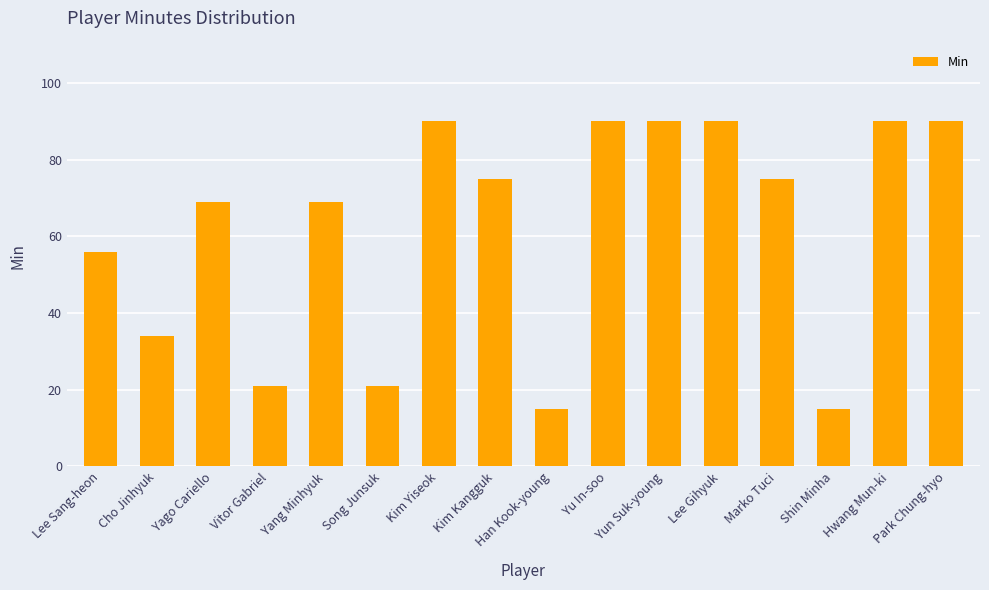

What position from the left is Han Kook-young?

9